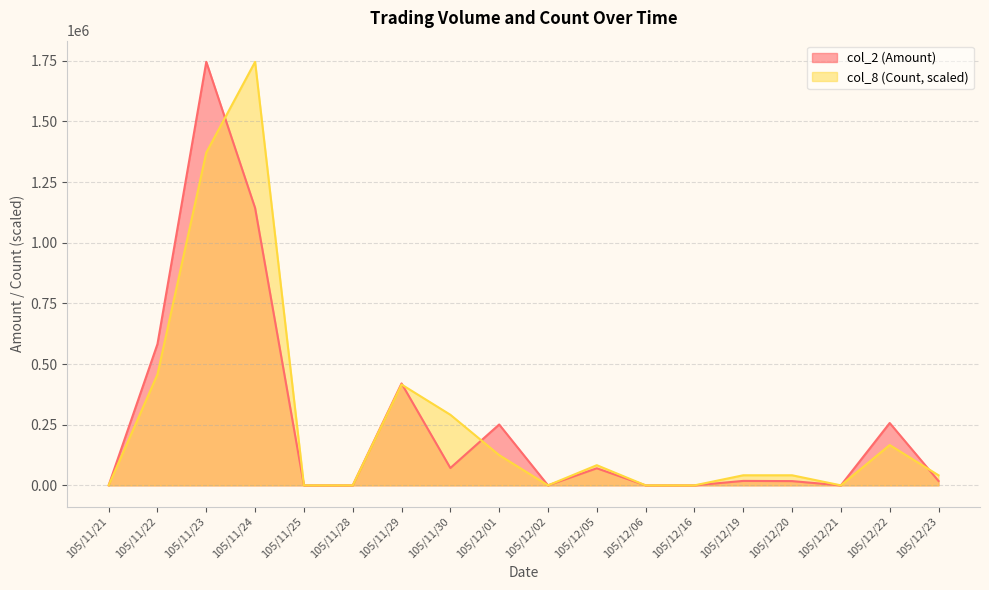

Is it true that col_2 (Amount) equals 1745350.0 at 105/11/23?

True